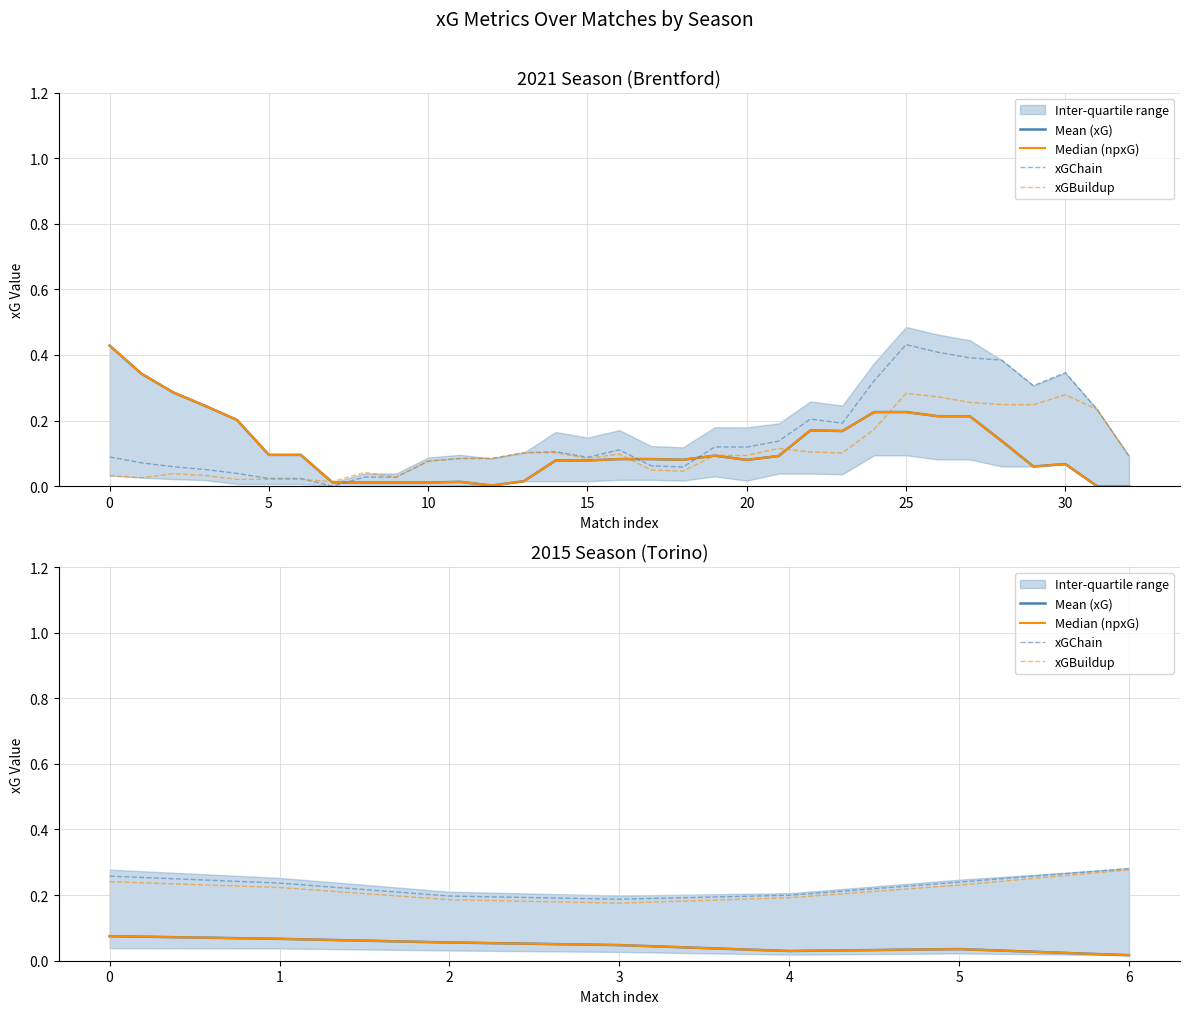

Which series has the widest spread of values?

xGBuildup